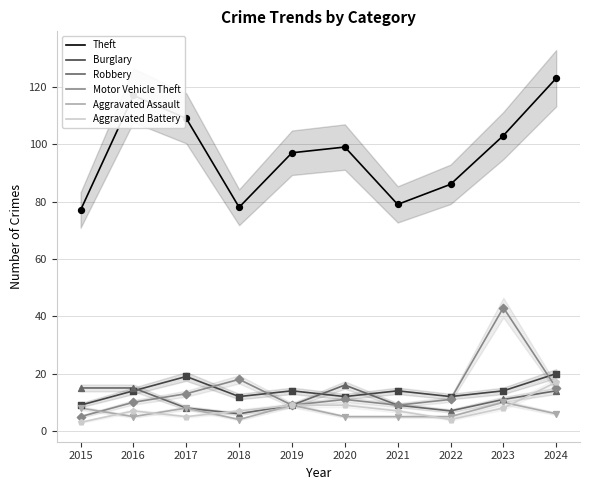

What are all the series names shown in the legend?

Theft, Burglary, Robbery, Motor Vehicle Theft, Aggravated Assault, Aggravated Battery